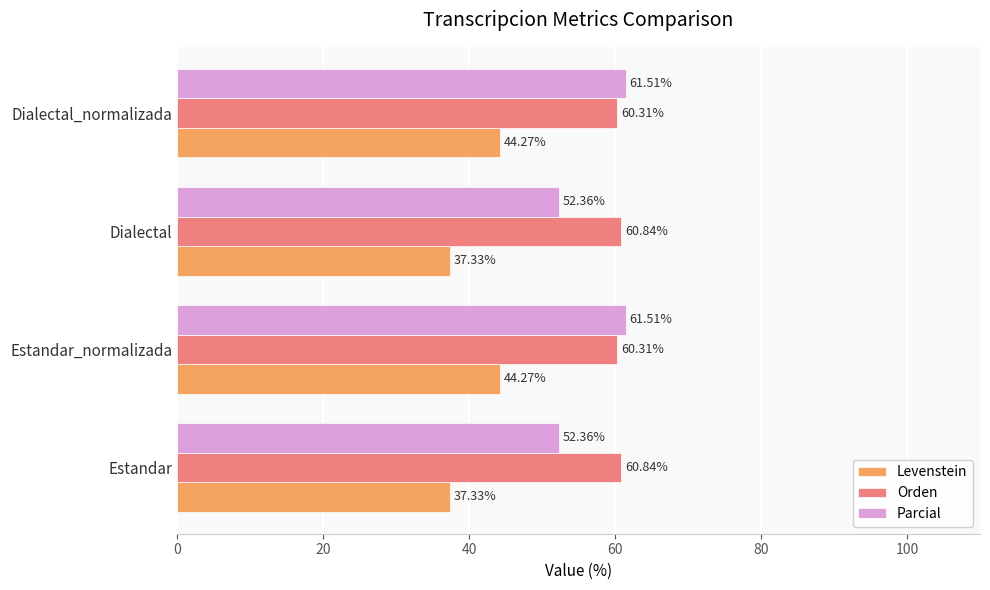

What is the spread (max minus min) of values at Dialectal?

23.5